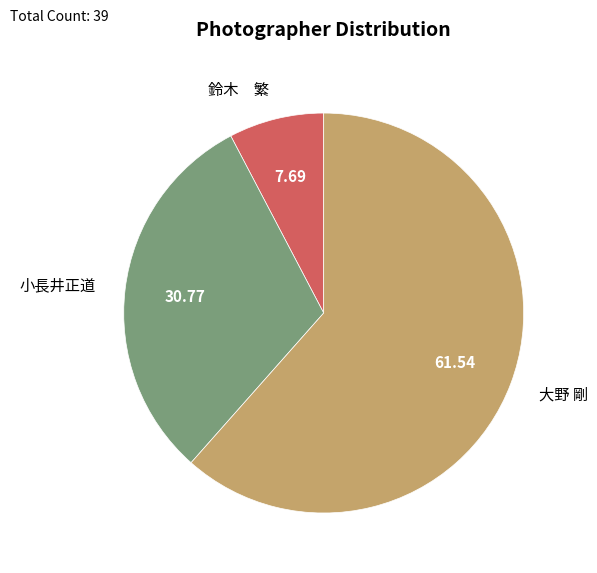

Which has a higher value, 大野 剛 or 鈴木 繁?

大野 剛